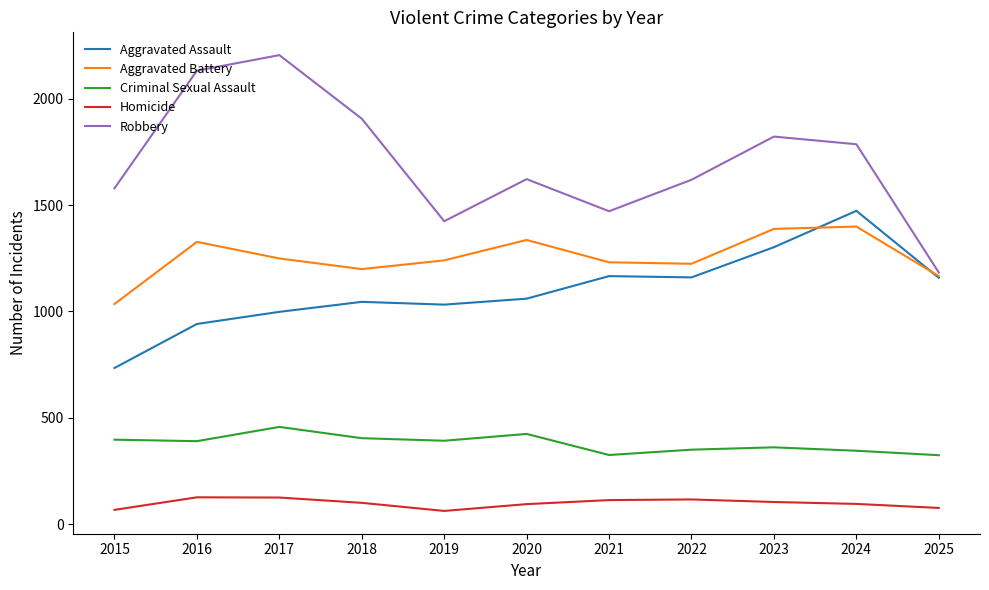

What is the approximate value of Homicide at 2018?

100